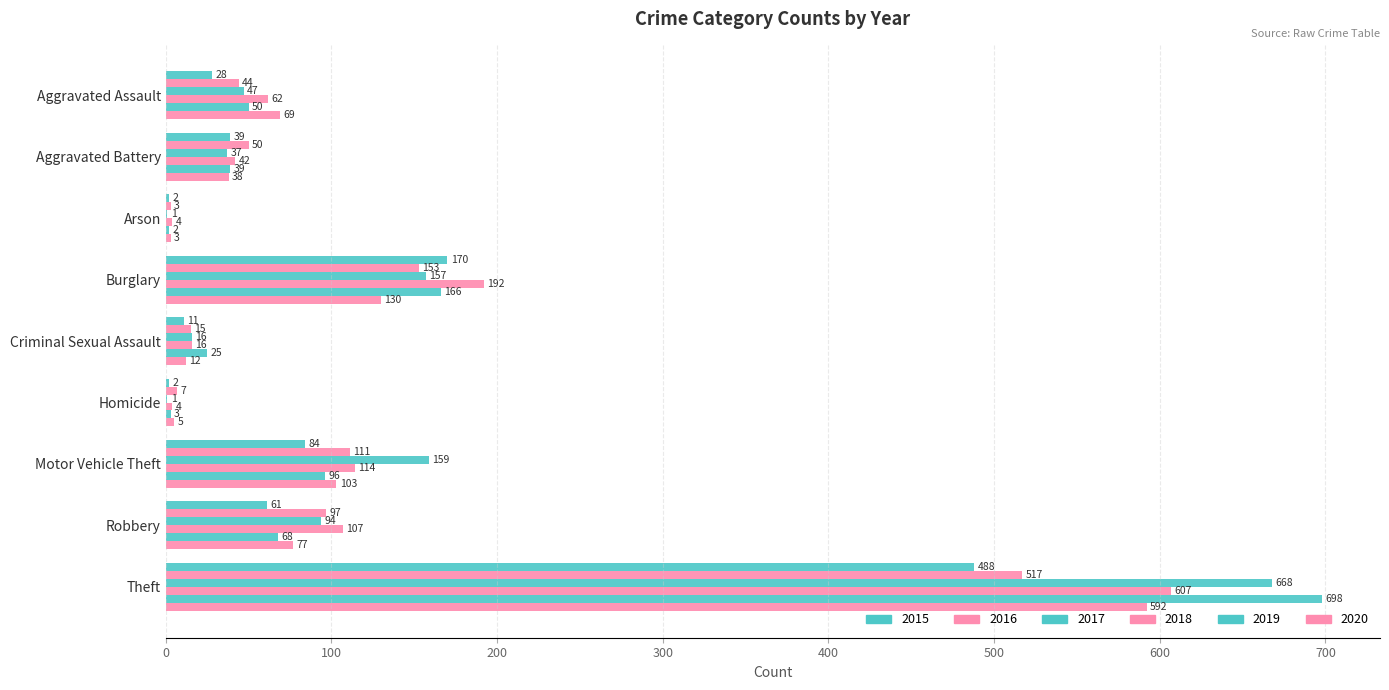

How many data points does each series have?

9